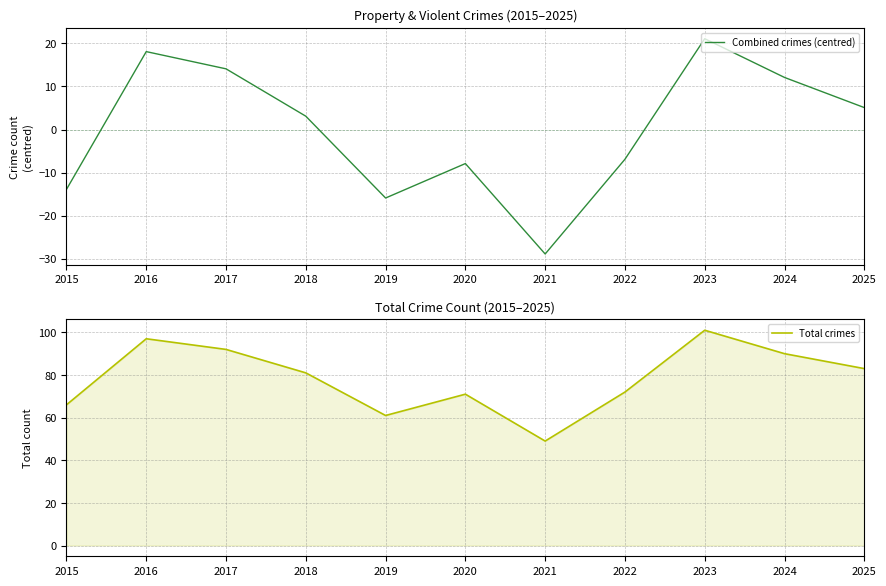

Is it true that Total crimes equals 92.0 at 2017?

True